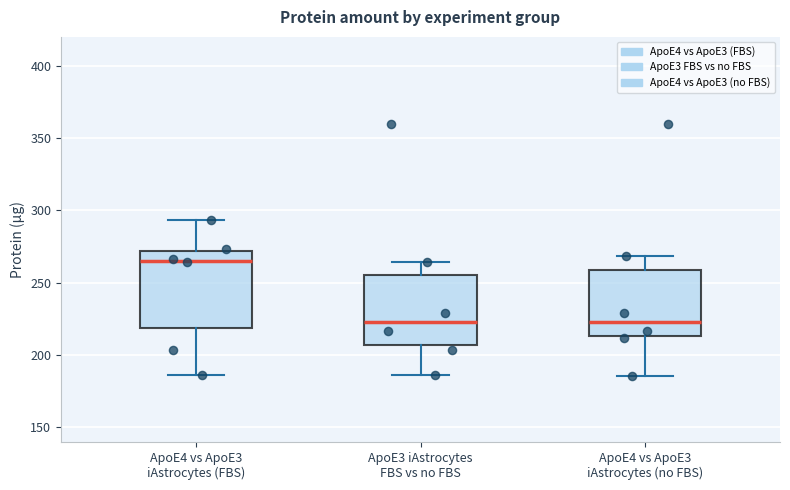

Reading left to right, transcribe this box plot: for each box, give where its median line is, the range the box spans, and where its two whiskers end, as read against the y-axis. The values are not printed on the chart, so give them approximately, as read against the axis.

ApoE4 vs ApoE3 iAstrocytes (FBS): median 265, box 220 to 270, whiskers 185 to 295
ApoE3 iAstrocytes FBS vs no FBS: median 225, box 205 to 255, whiskers 185 to 265
ApoE4 vs ApoE3 iAstrocytes (no FBS): median 225, box 215 to 260, whiskers 185 to 270